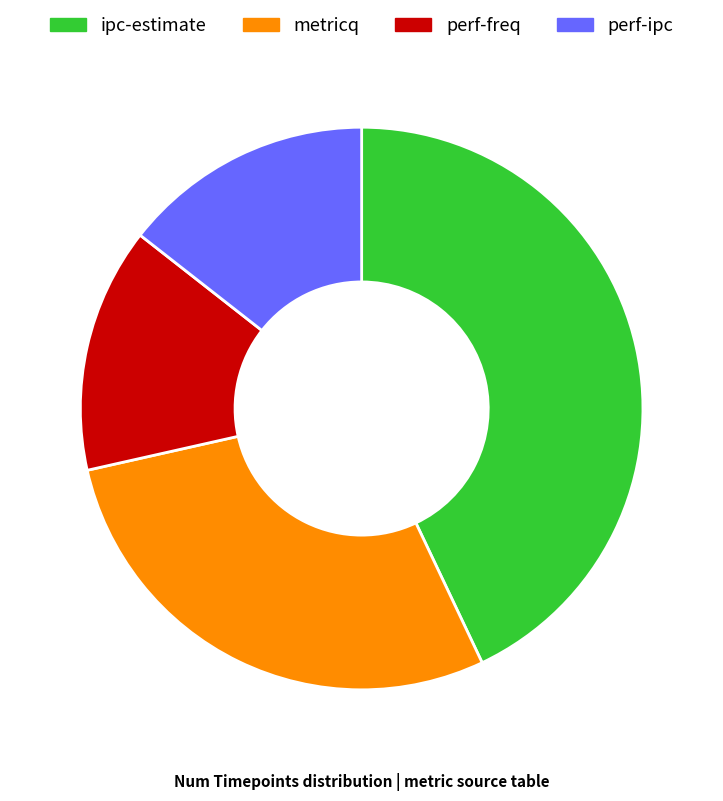

Combined, do perf-freq and ipc-estimate account for over 50%?

Yes